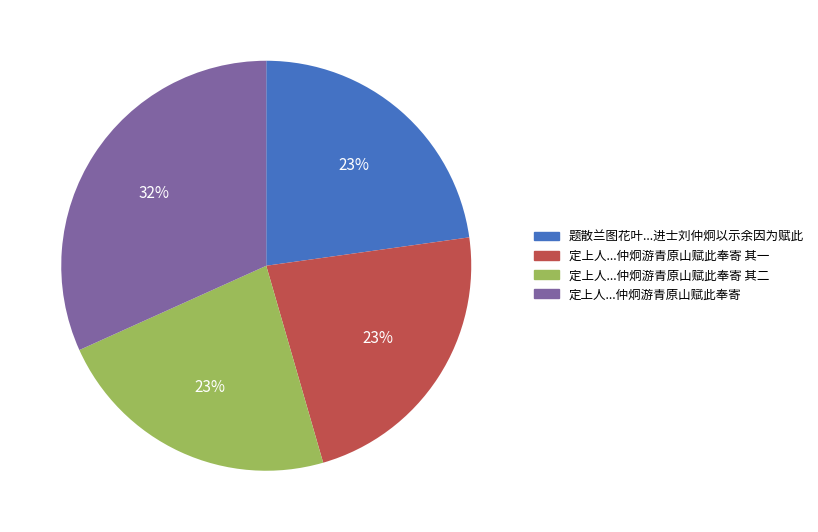

What is the largest slice in the pie chart?

定上人...仲炯游青原山赋此奉寄